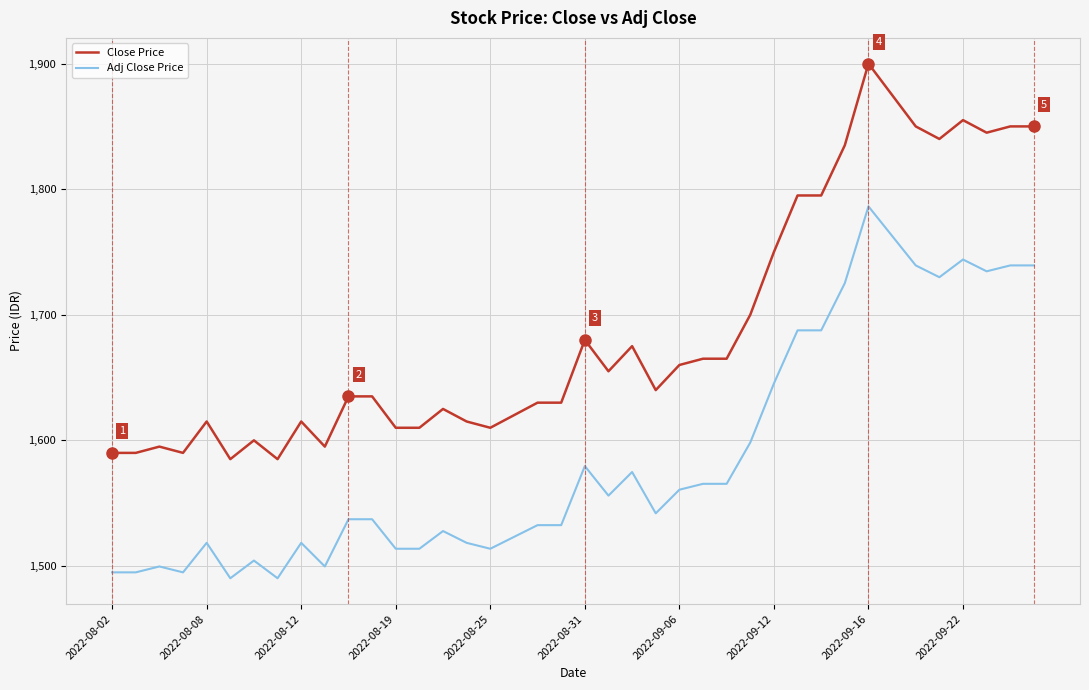

Which series has the widest spread of values?

Close Price